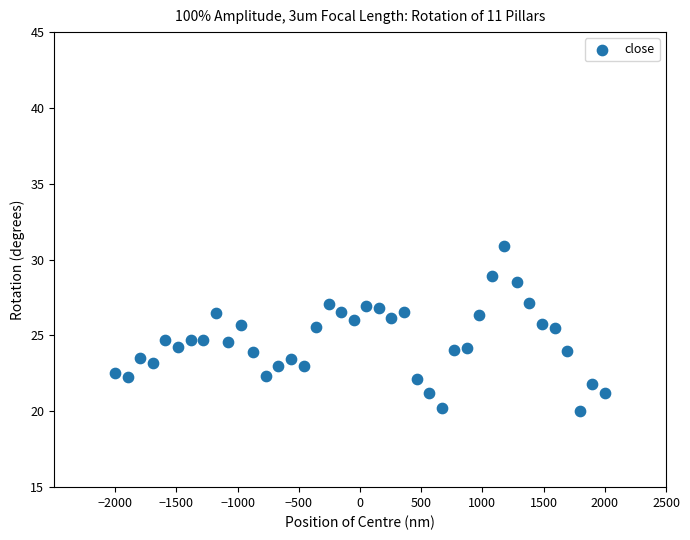

What is the range of Y values (max minus min)?

10.9